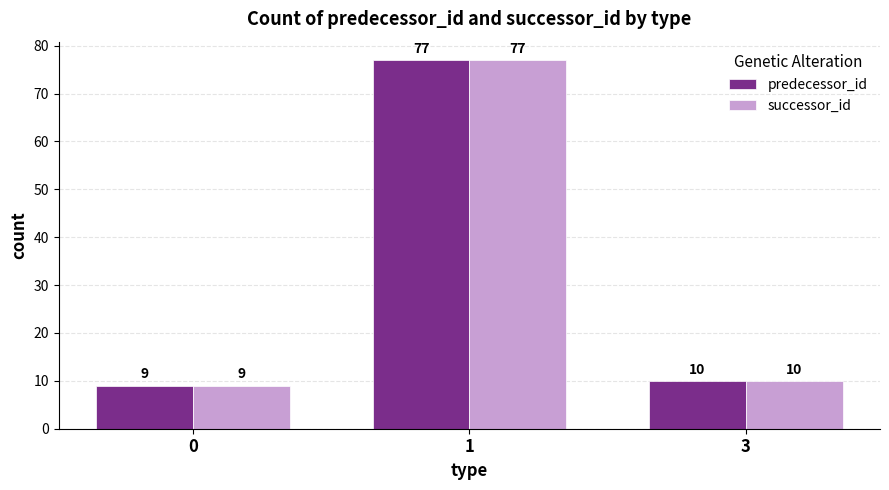

How many groups of bars are there?

3